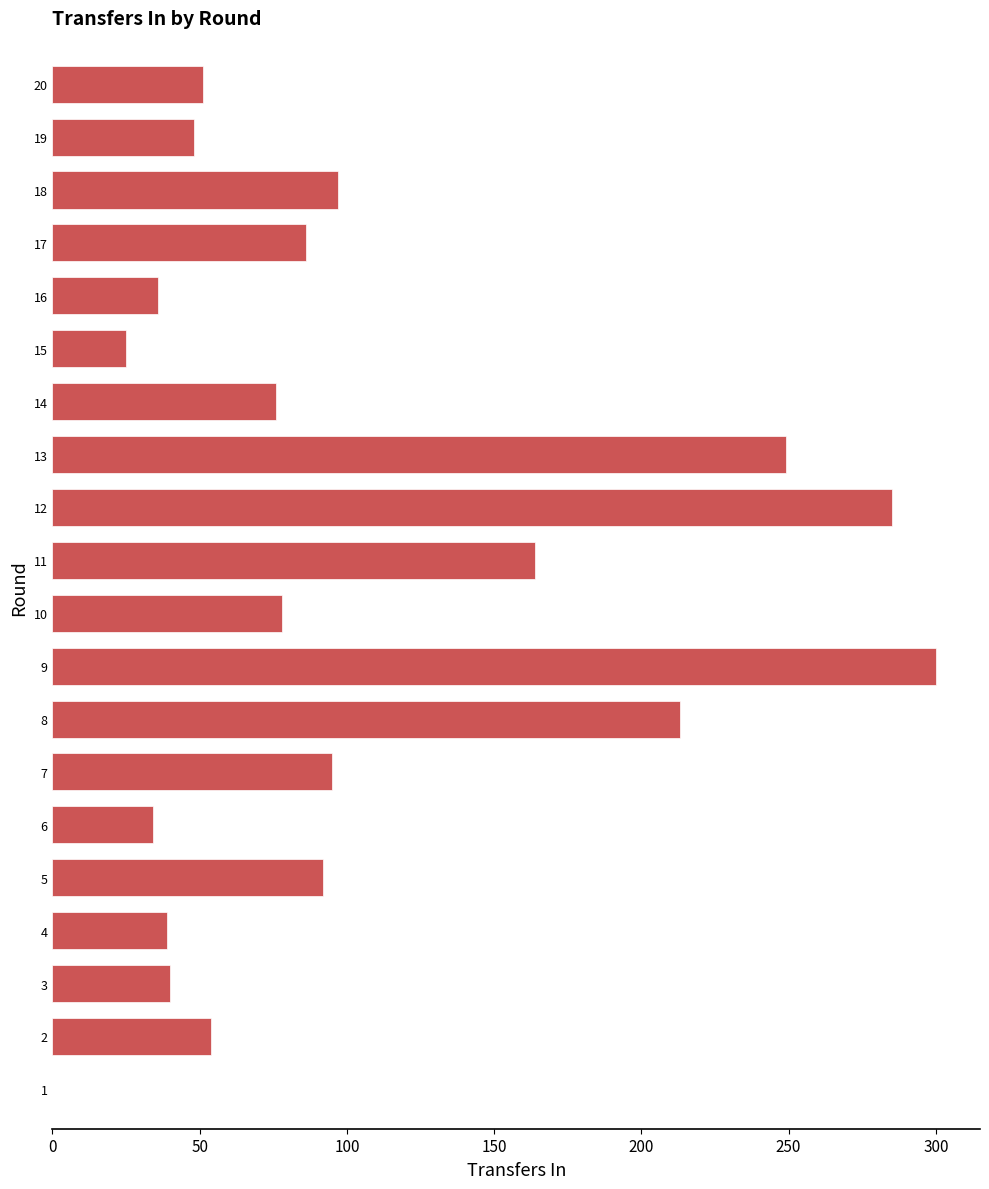

What is the average value?

103